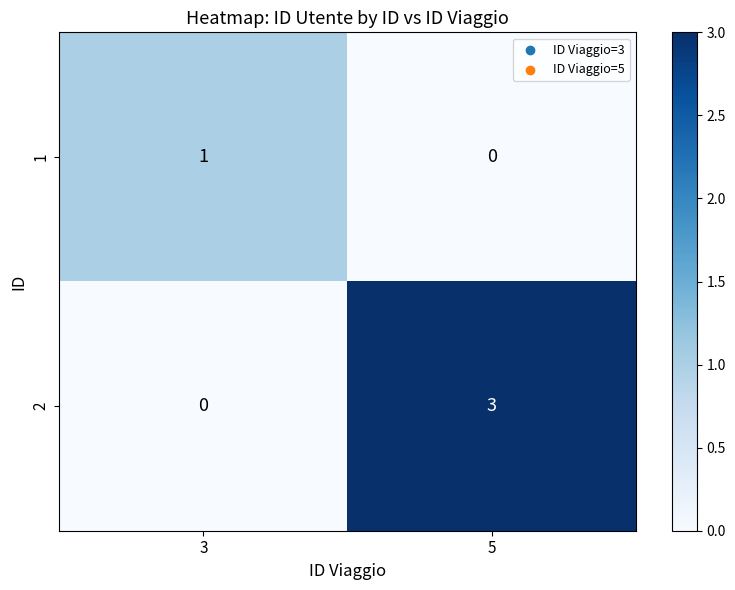

What is the maximum value shown in the chart?

3